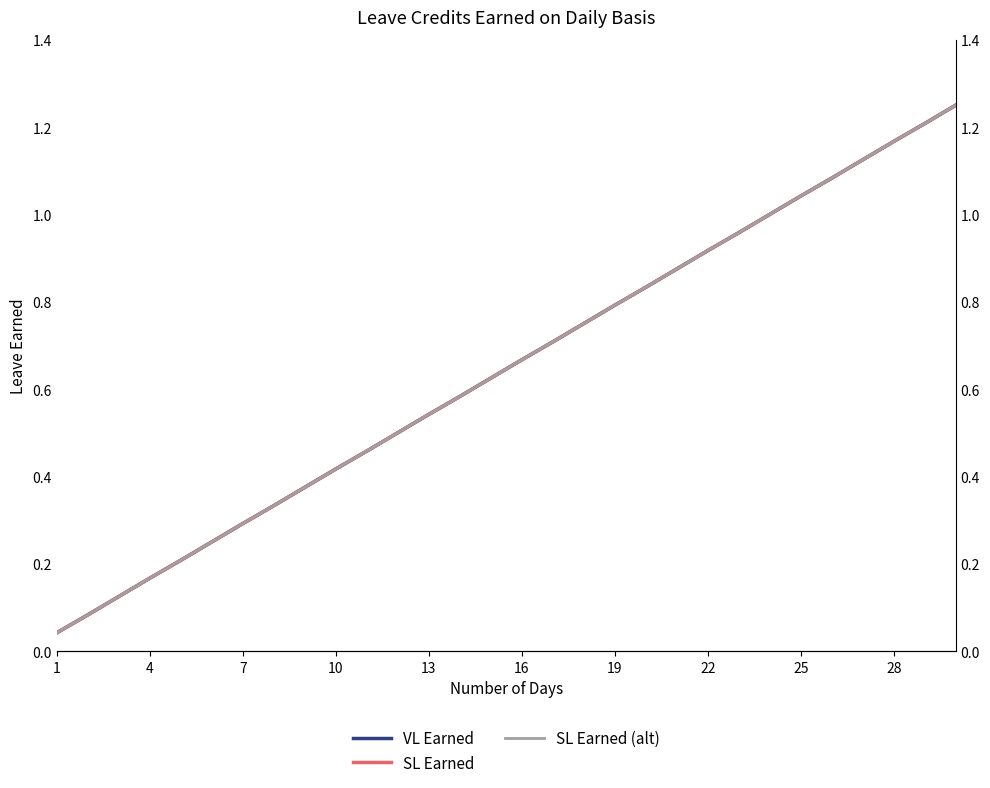

Does the chart display data point markers on the line(s)?

No